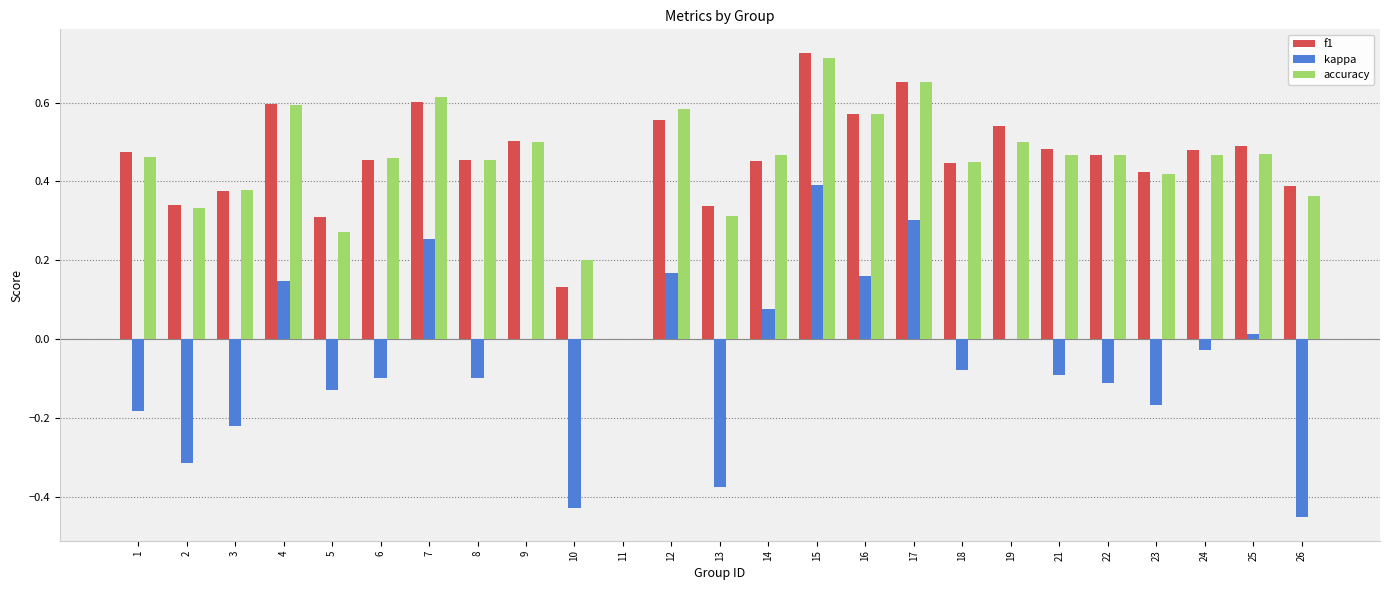

What is the sum of all kappa values?

-1.3